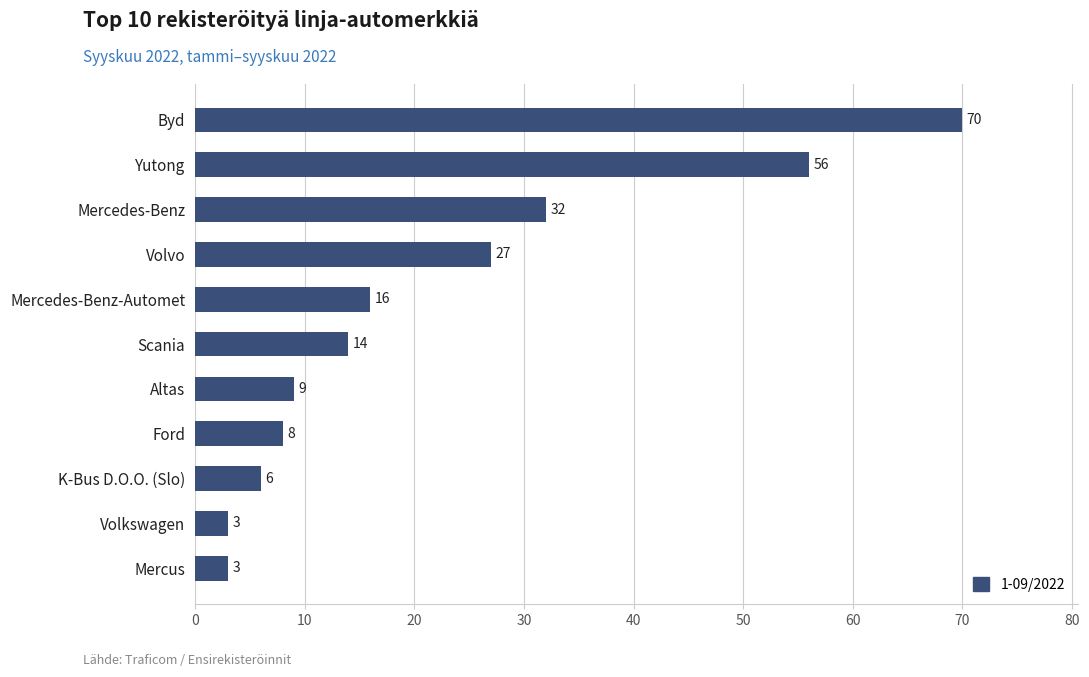

What is the difference between the maximum and minimum values?

67